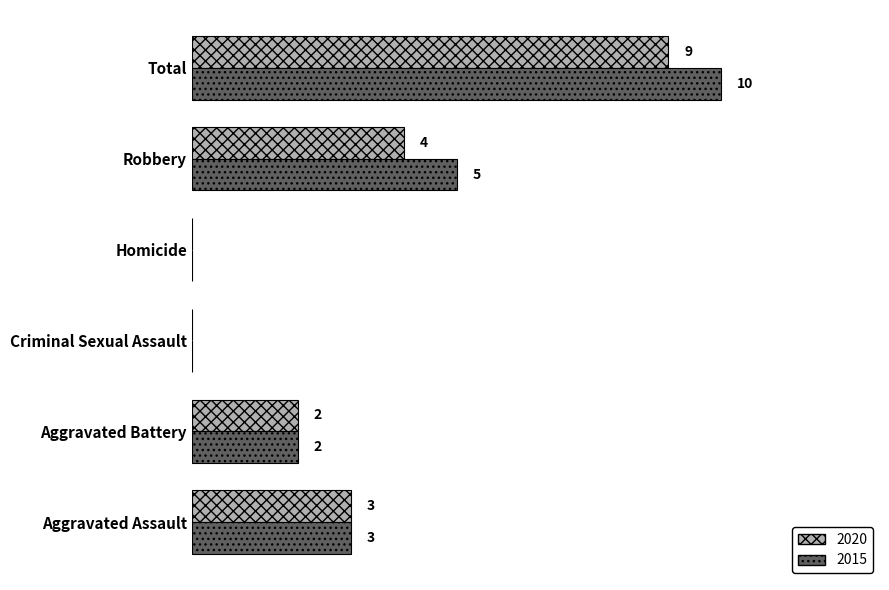

Where is 2020 nearest to the value 4?

Robbery